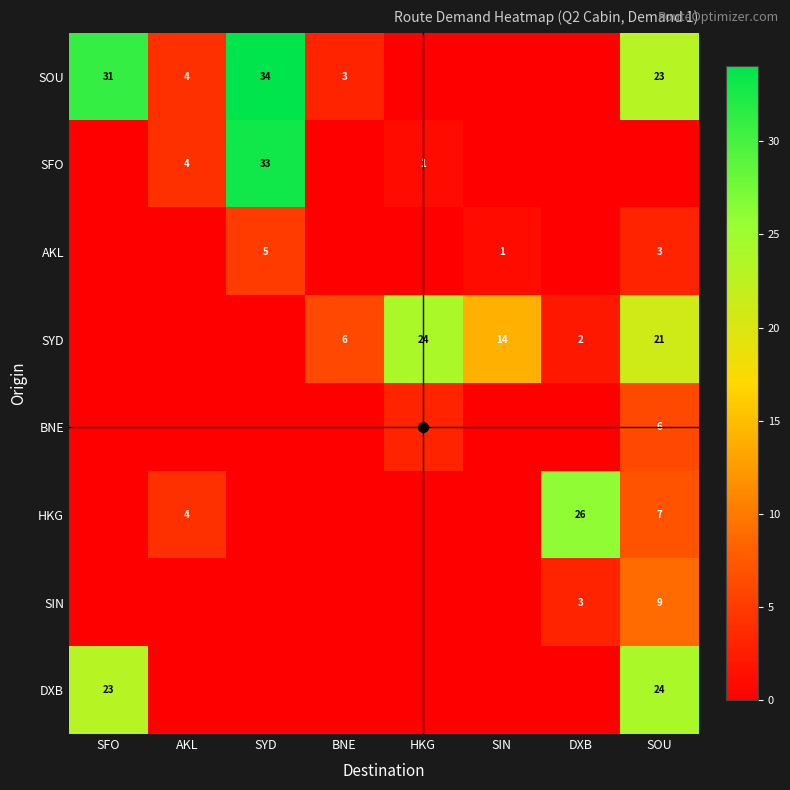

The value of SOU at AKL is 5. True or false?

False